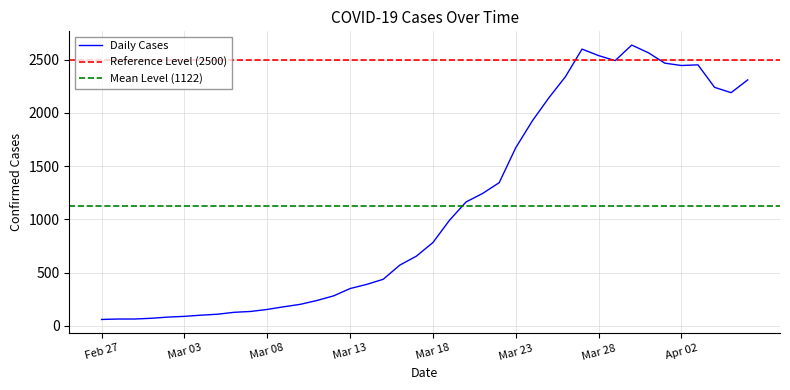

How many lines are shown in the chart?

1